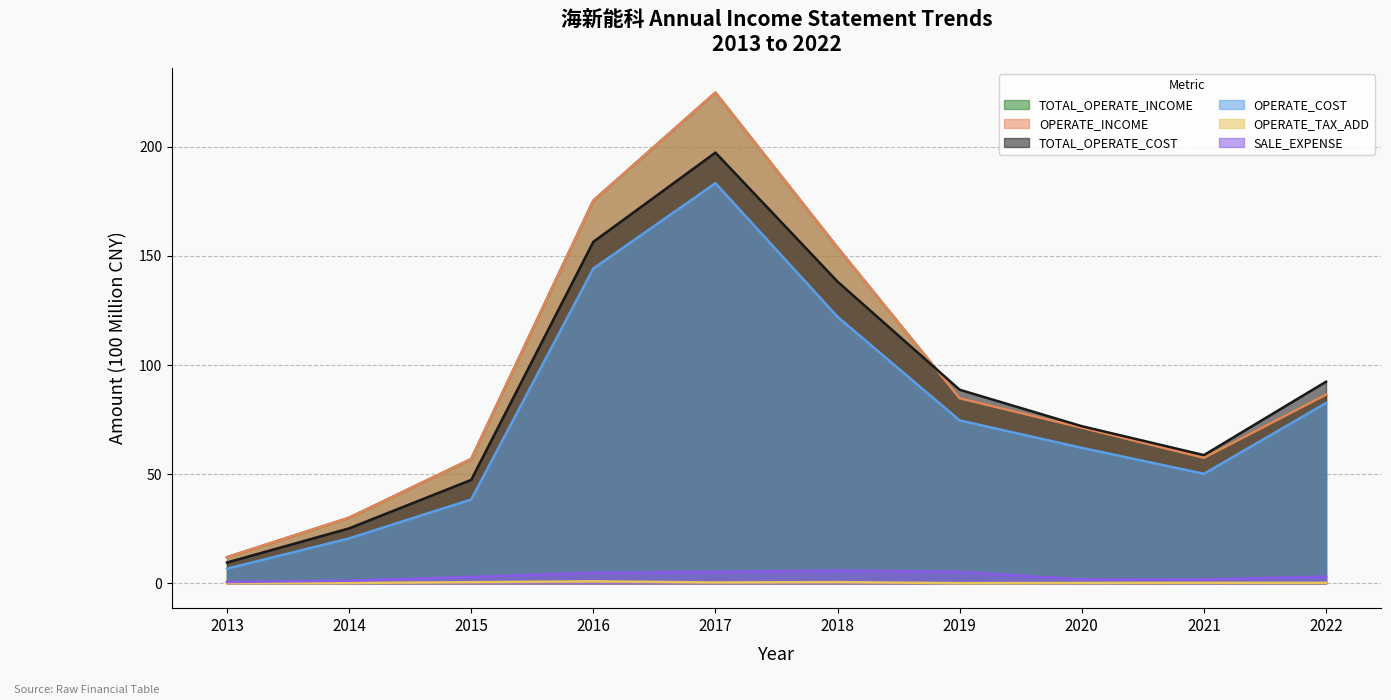

True or false: TOTAL_OPERATE_INCOME and TOTAL_OPERATE_COST intersect in this chart.

True